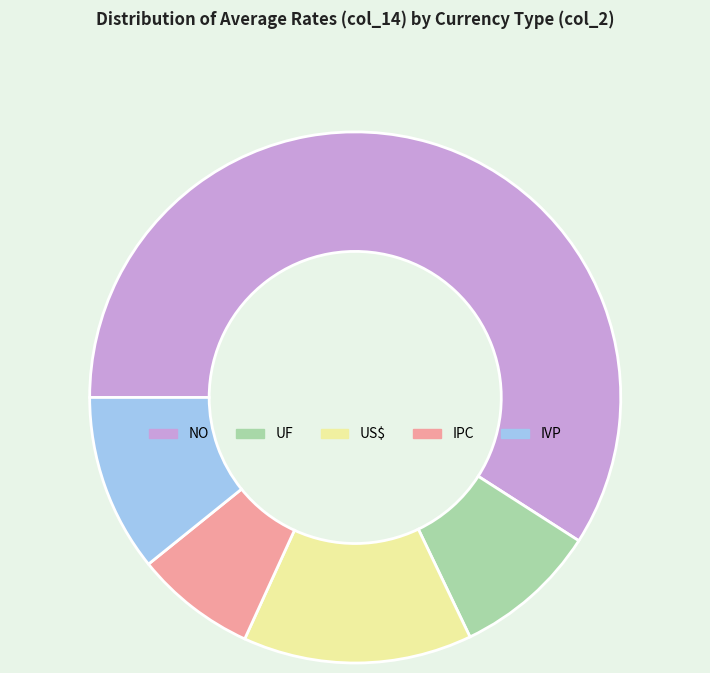

Which slice represents more than half of the pie?

NO